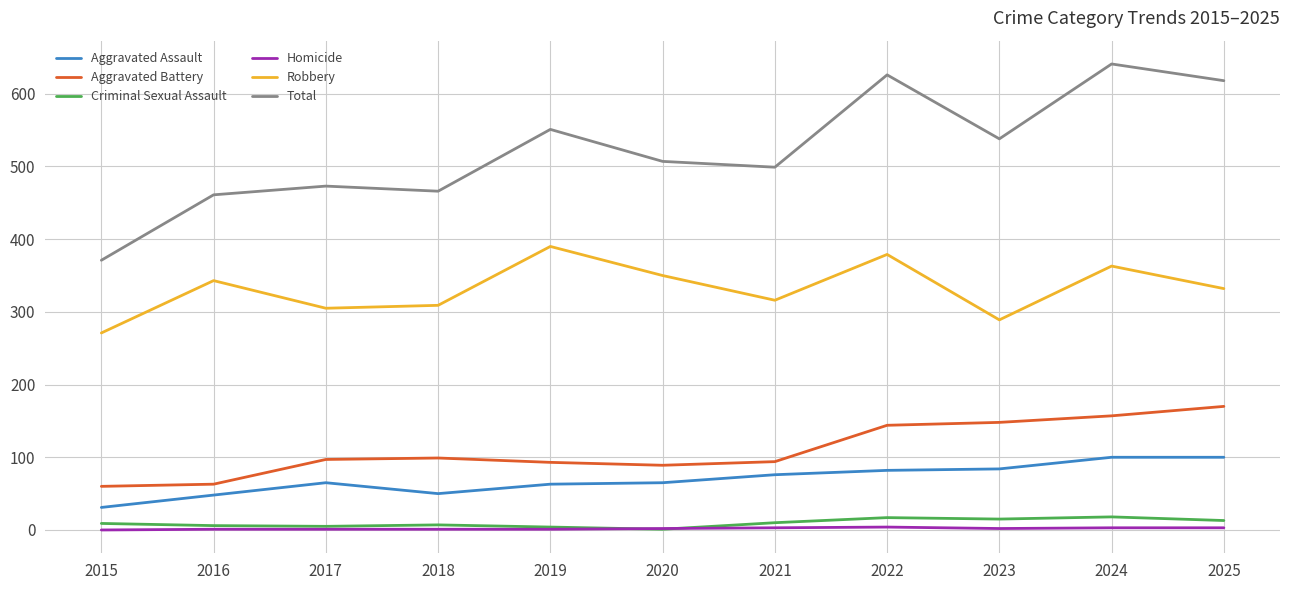

True or false: Homicide and Aggravated Battery intersect in this chart.

False